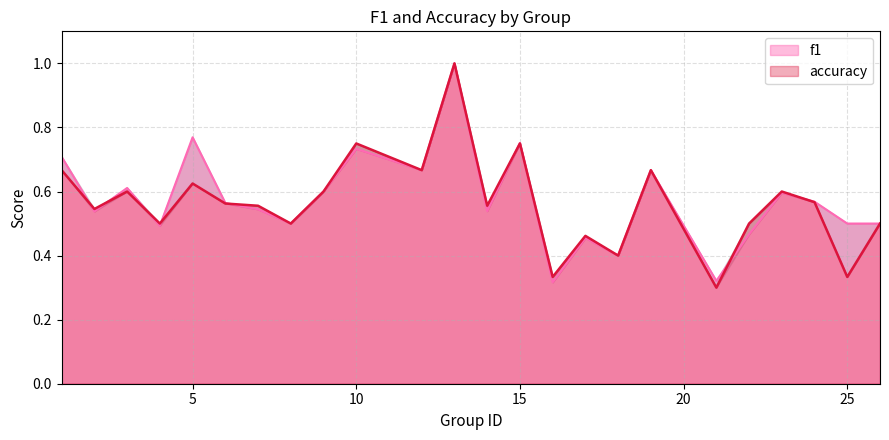

At how many categories does at least one series exceed 0?

24